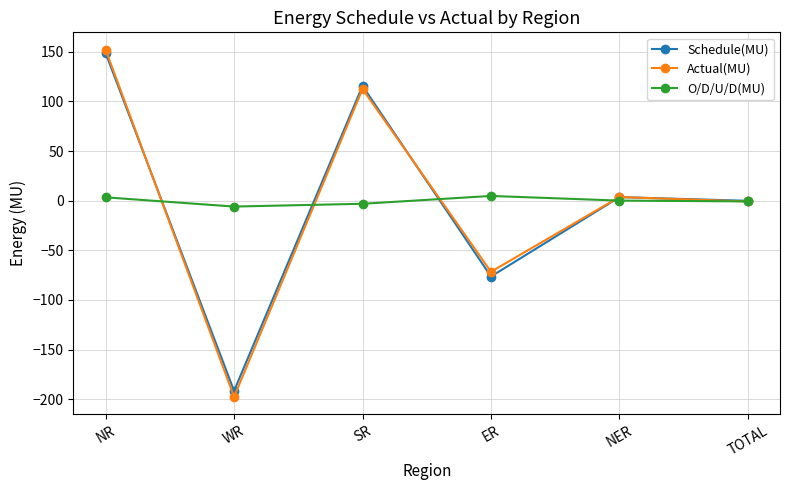

Is it true that O/D/U/D(MU) equals 4.8 at ER?

True